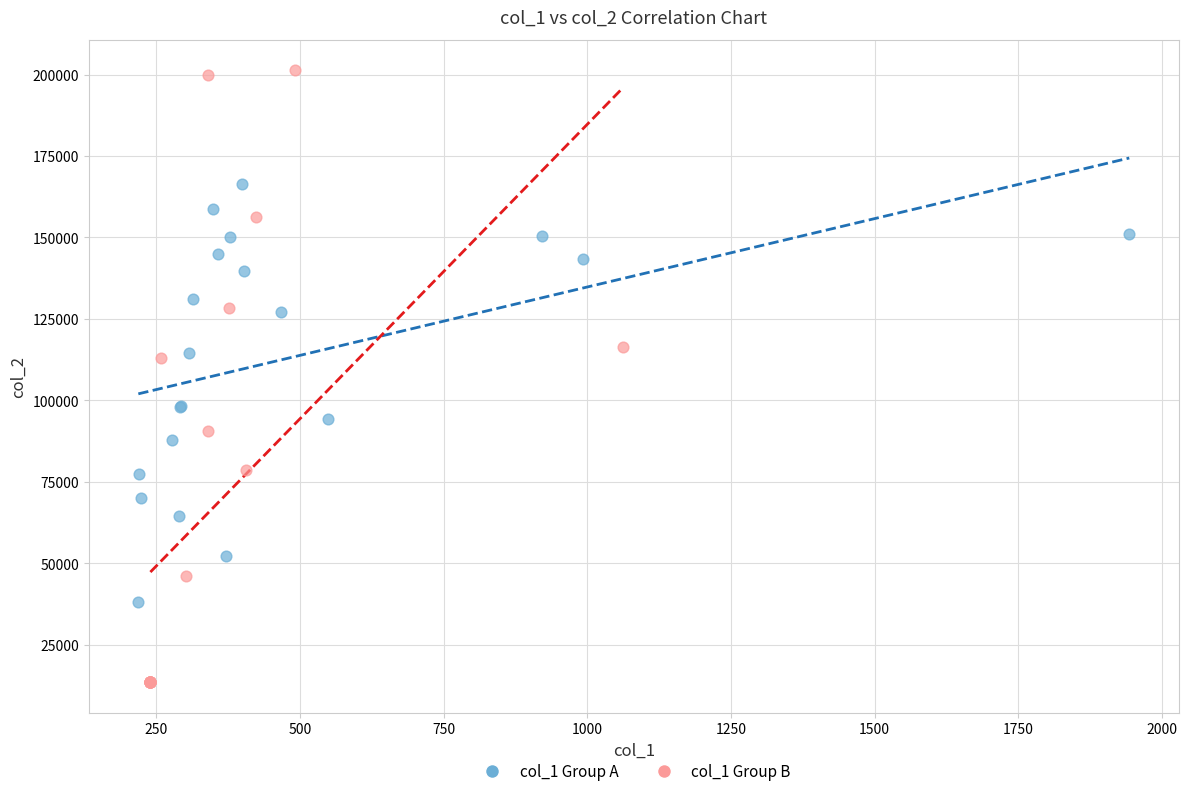

Which series contains the lowest Y value?

col_1 Group B